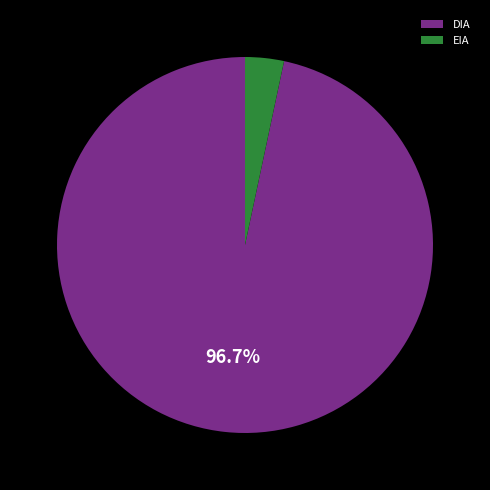

Count the number of slices in the pie.

2